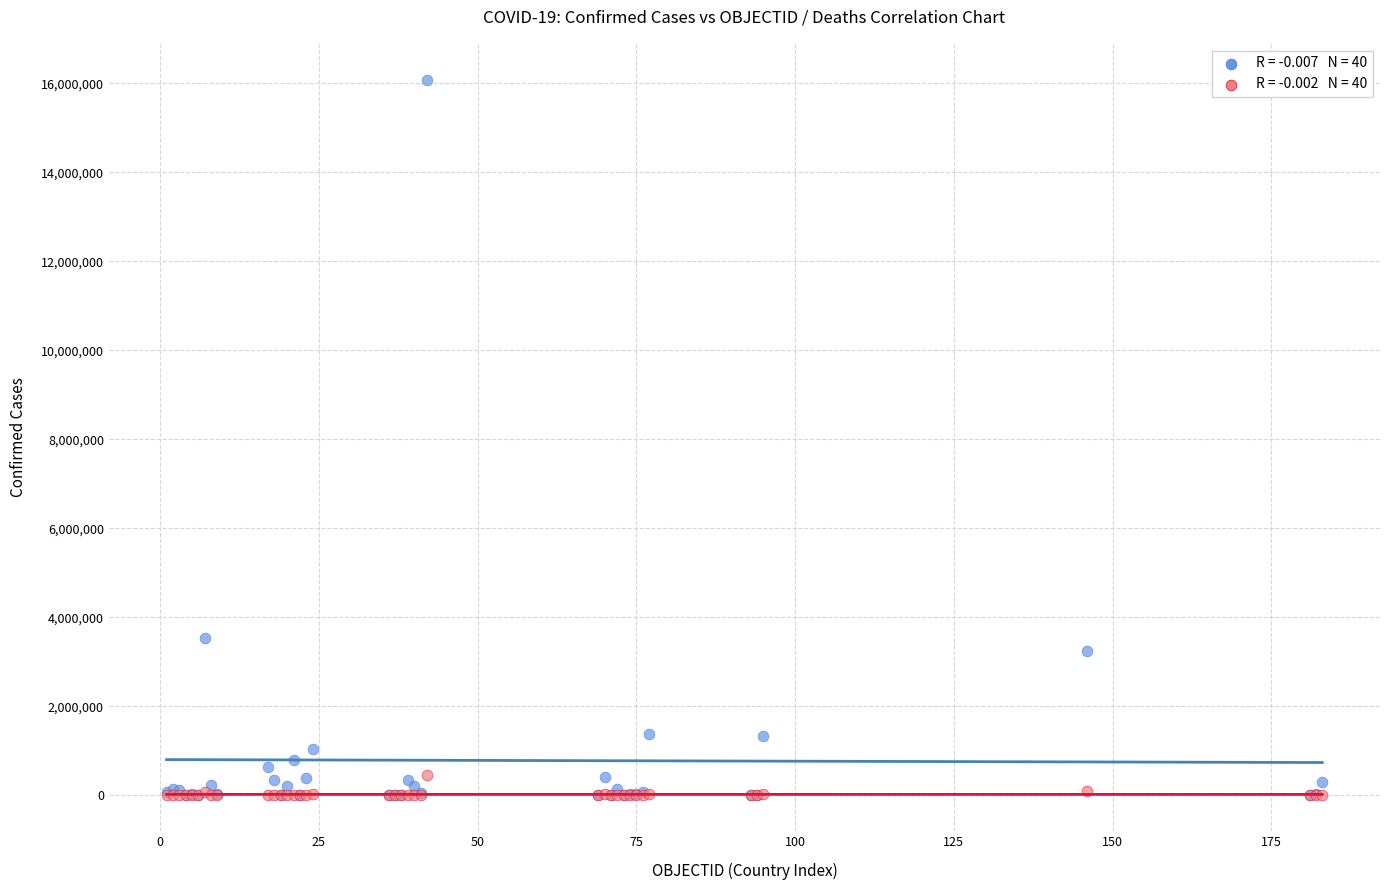

Across all series, what Y value is closest to 8041629?

3539484